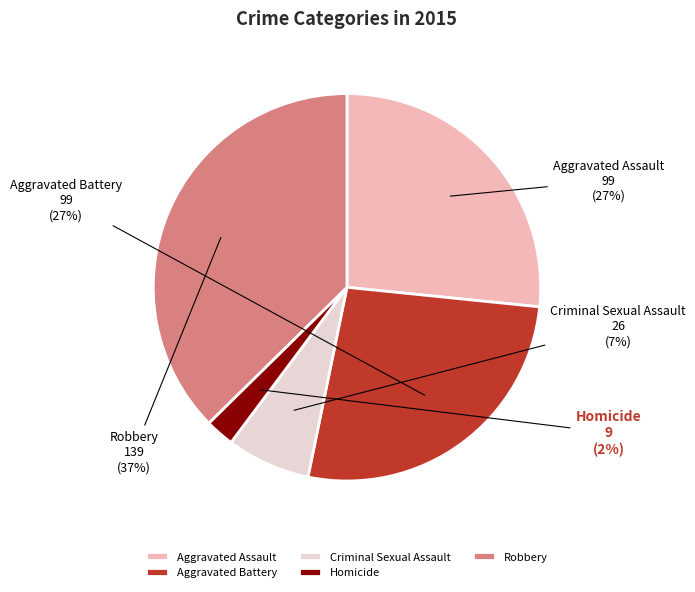

To the nearest percent, what is the combined percentage of Criminal Sexual Assault and Aggravated Assault?

34%